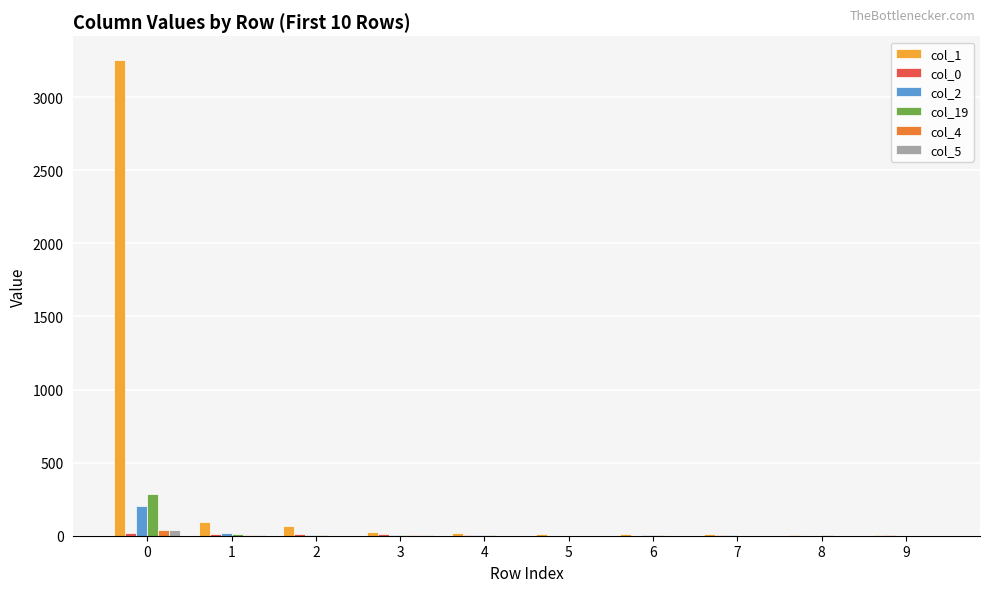

What is the greatest value displayed?

3253